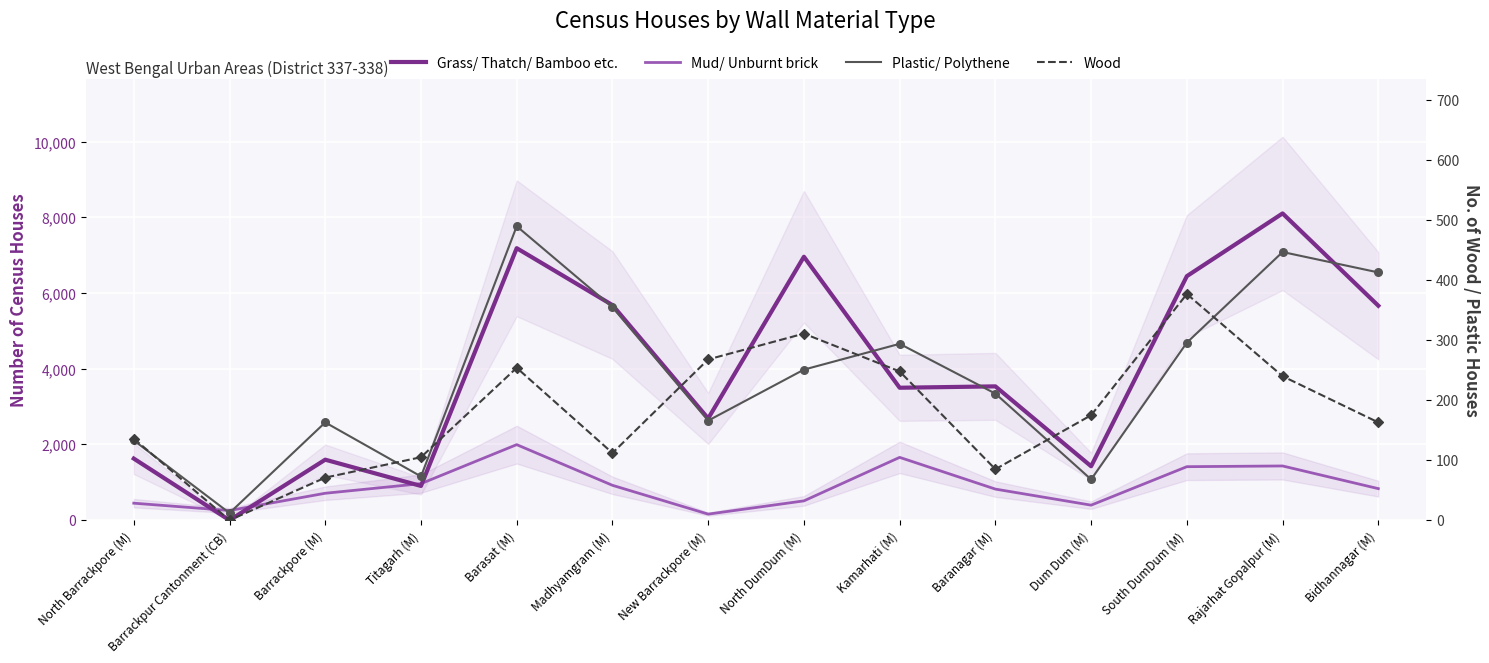

Which series reaches the minimum Y coordinate?

Grass/ Thatch/ Bamboo etc.